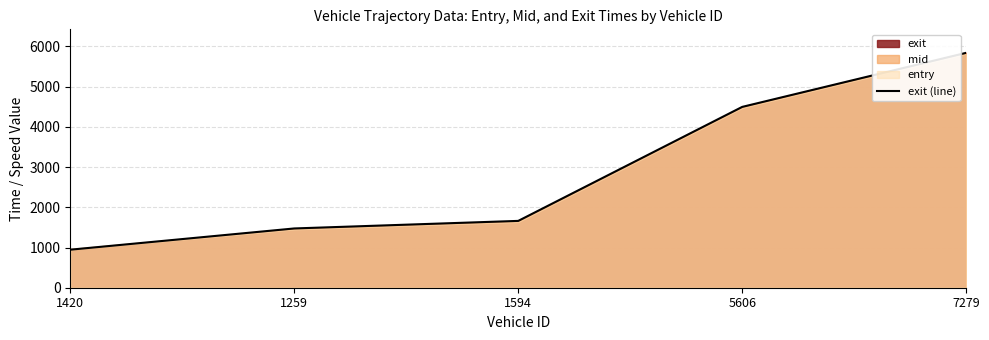

Does the chart have visible grid lines?

Yes